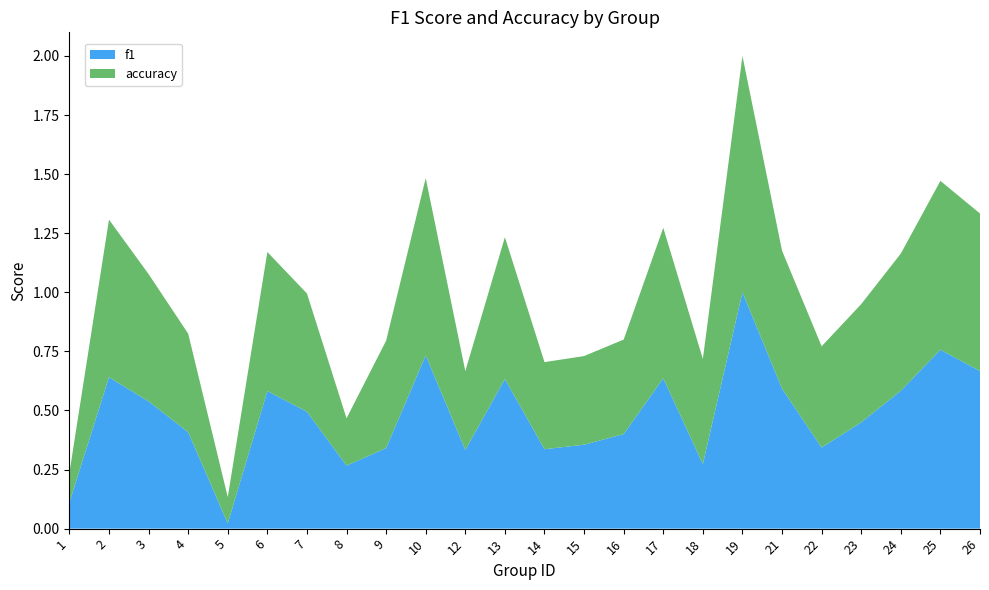

Reading right to left, extract all data points from this chart.

f1: 0.7	0.8	0.6	0.5	0.3	0.6	1.0	0.3	0.6	0.4	0.4	0.3	0.6	0.3	0.7	0.3	0.3	0.5	0.6	0.0	0.4	0.5	0.6	0.1
accuracy: 0.7	0.7	0.6	0.5	0.4	0.6	1.0	0.4	0.6	0.4	0.4	0.4	0.6	0.3	0.8	0.5	0.2	0.5	0.6	0.1	0.4	0.5	0.7	0.1